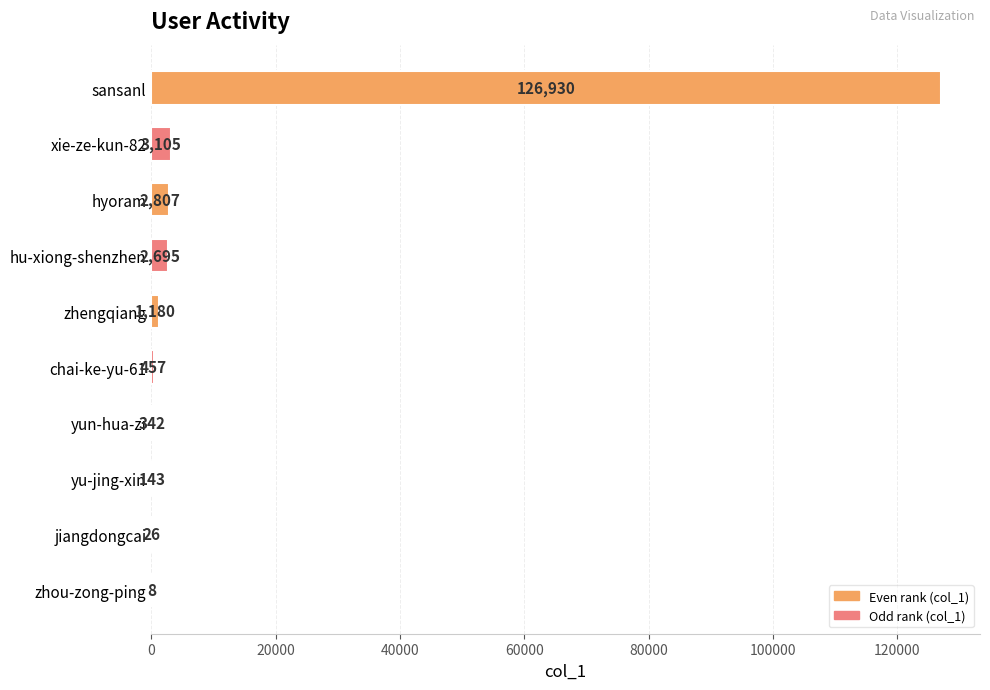

What is the sum of all values?

137693